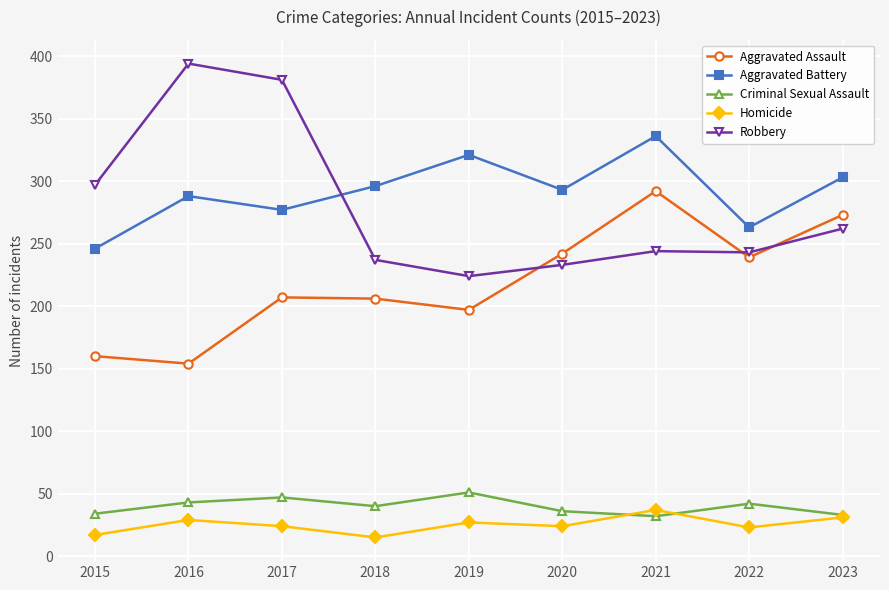

How many values in the Homicide series are below 24?

3